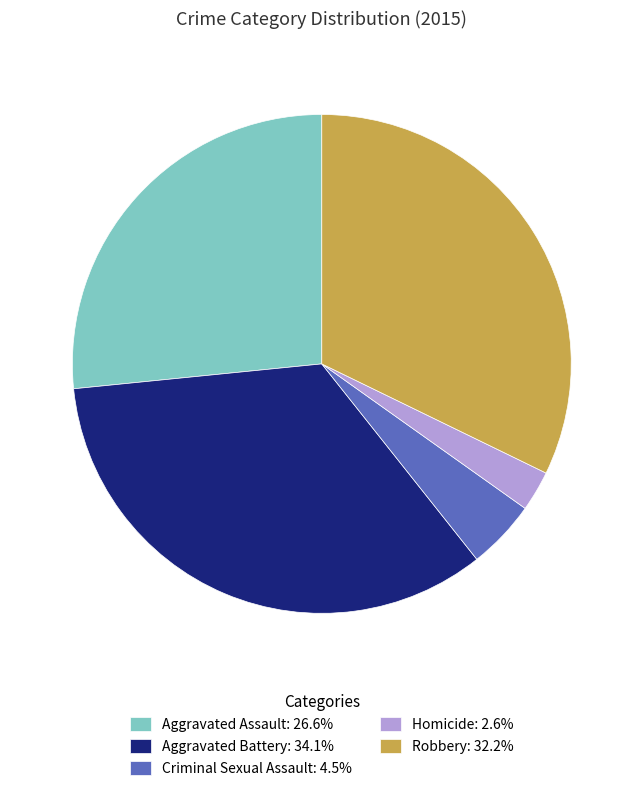

Is the sum of Criminal Sexual Assault: 4.5% and Aggravated Battery: 34.1% greater than half?

No